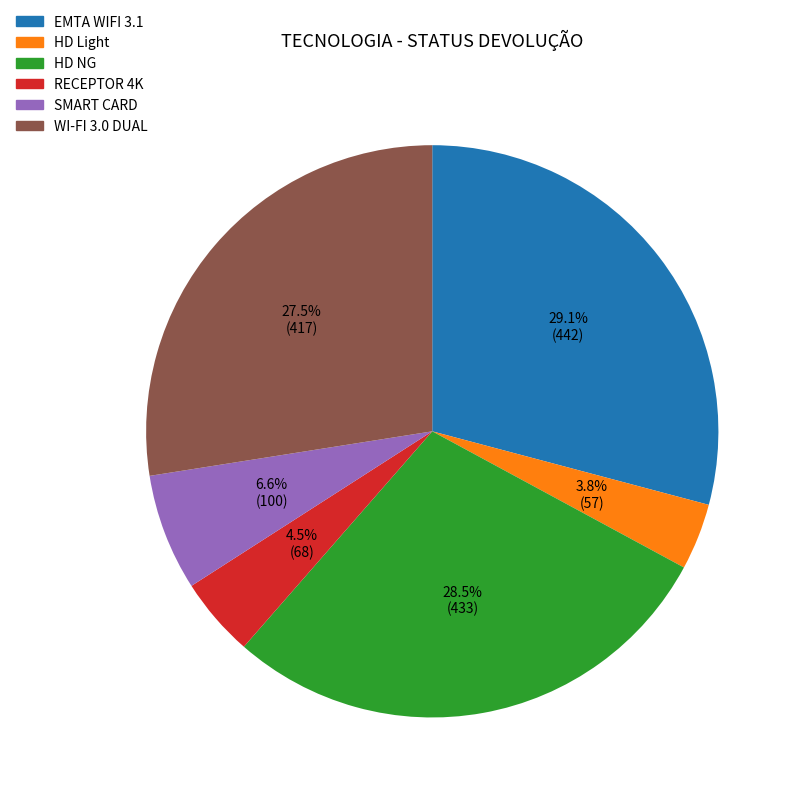

Rank the categories by value from highest to lowest.

EMTA WIFI 3.1, HD NG, WI-FI 3.0 DUAL, SMART CARD, RECEPTOR 4K, HD Light